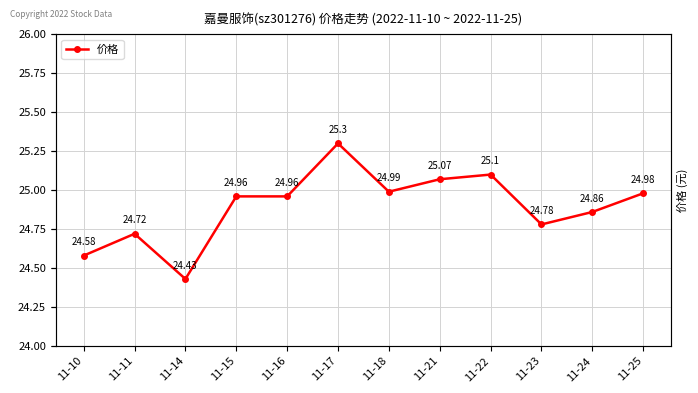

Rank the categories by value from lowest to highest.

11-14, 11-10, 11-11, 11-23, 11-24, 11-15, 11-16, 11-25, 11-18, 11-21, 11-22, 11-17